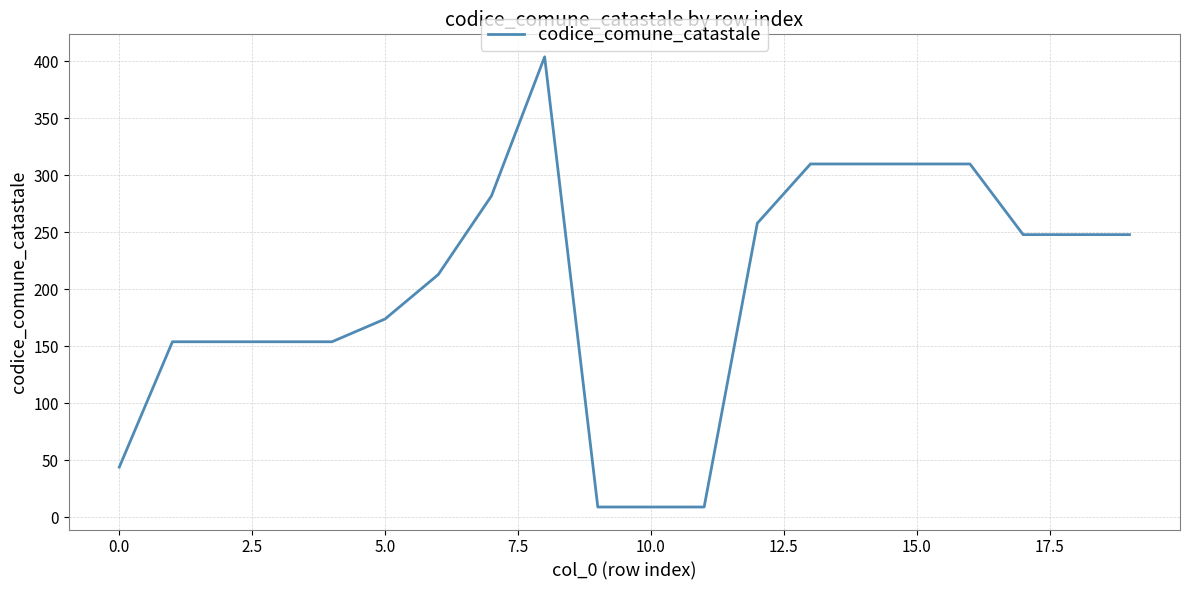

What is the maximum value shown in the chart?

404